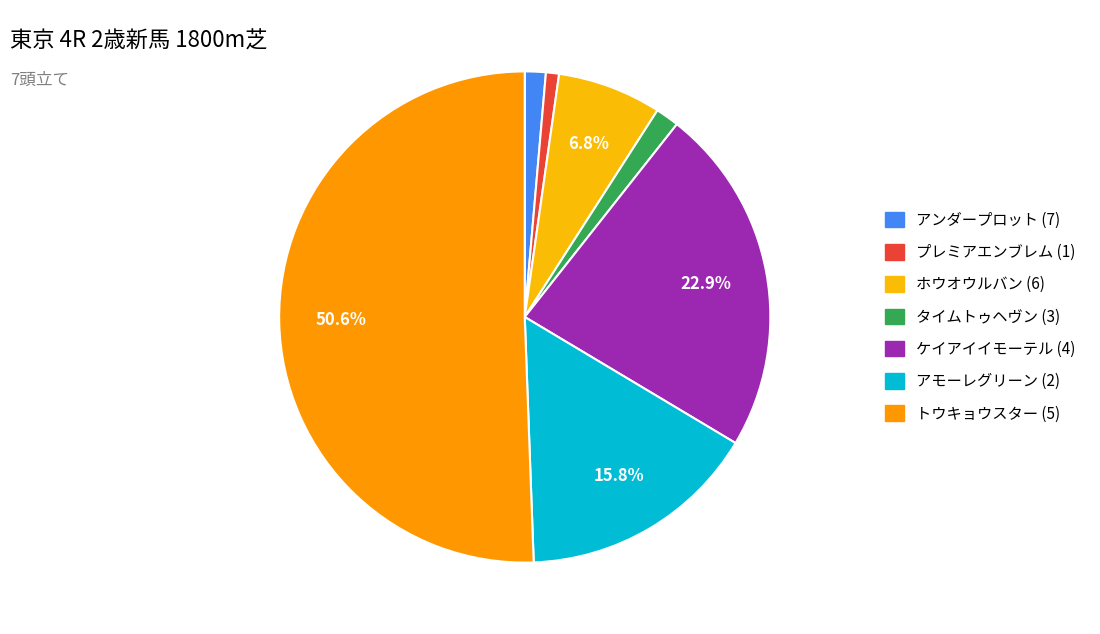

True or false: アンダープロット (7) accounts for 11% of the total.

False